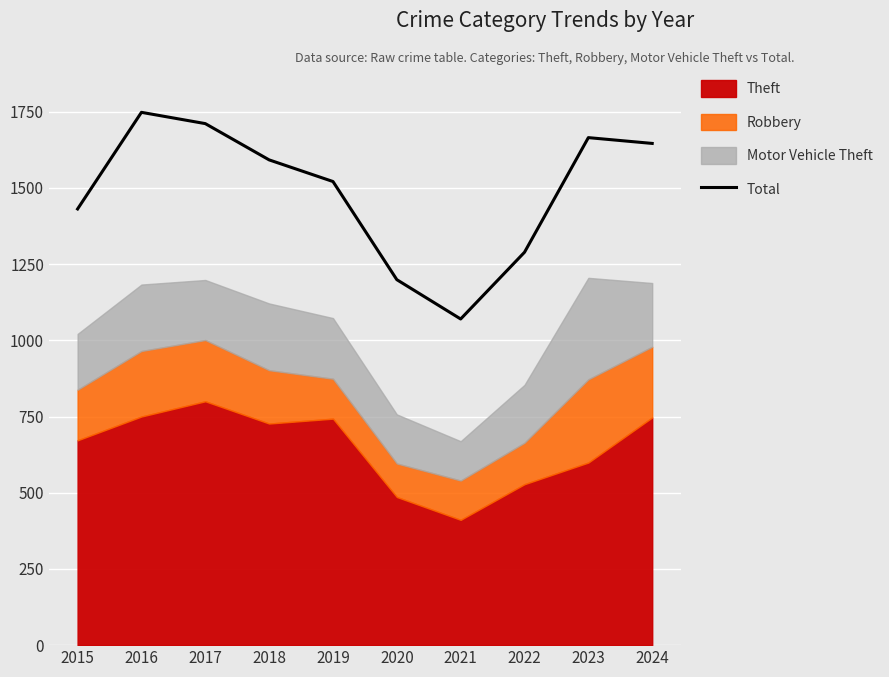

Rank the categories by value from lowest to highest.

2021, 2020, 2022, 2015, 2019, 2018, 2024, 2023, 2017, 2016